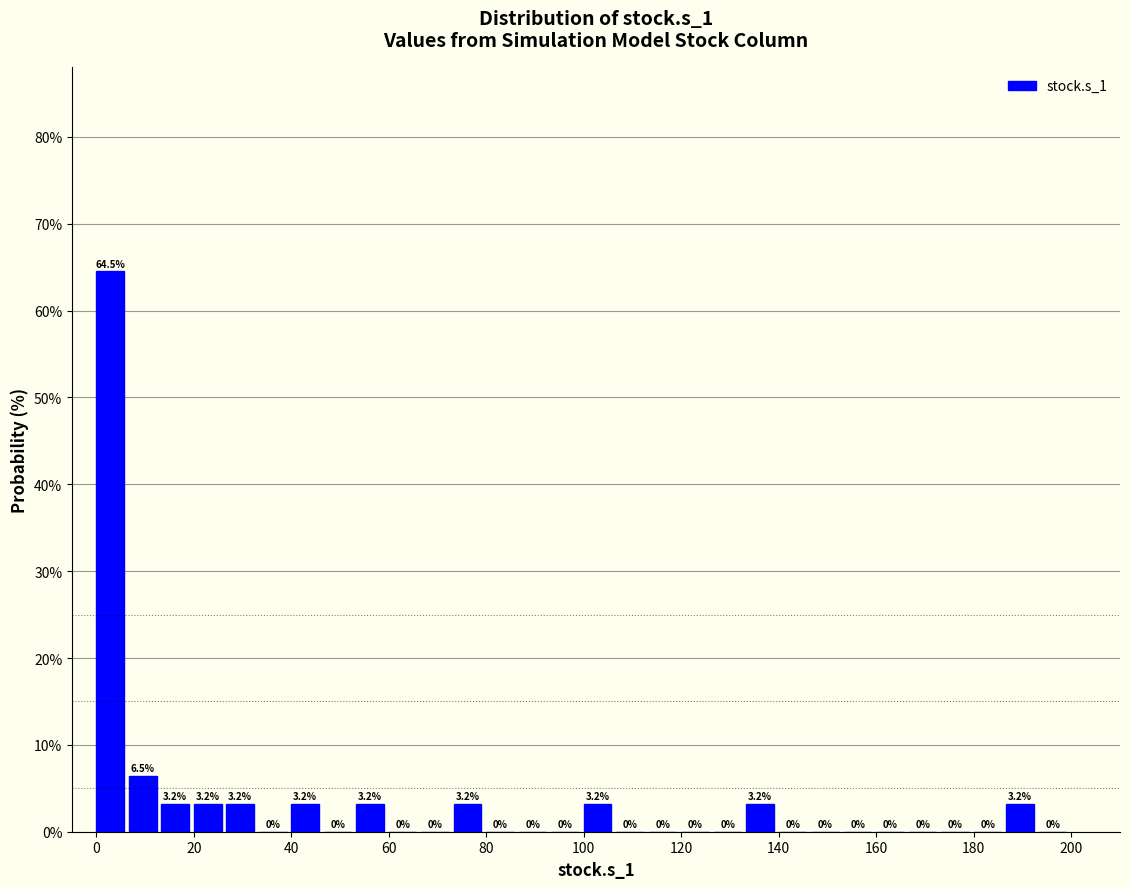

Read against the x-axis, roughly where is the centre of the tallest bar?

2